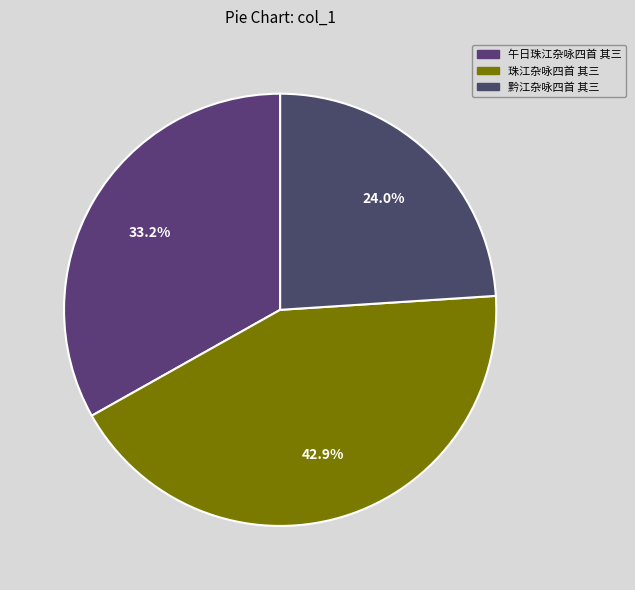

Count the number of slices in the pie.

3